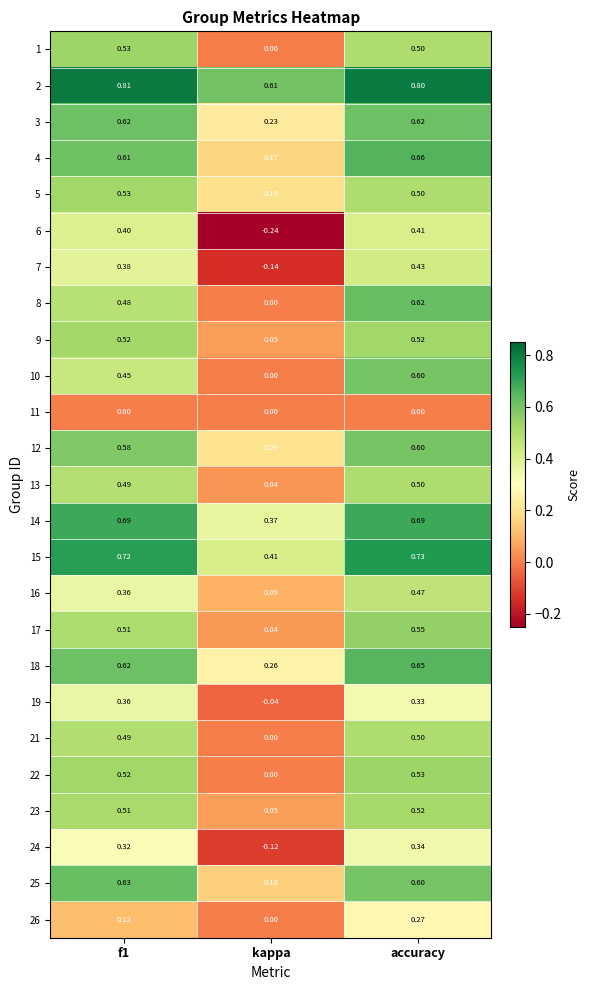

Which category has the highest value in the 26 series?

accuracy